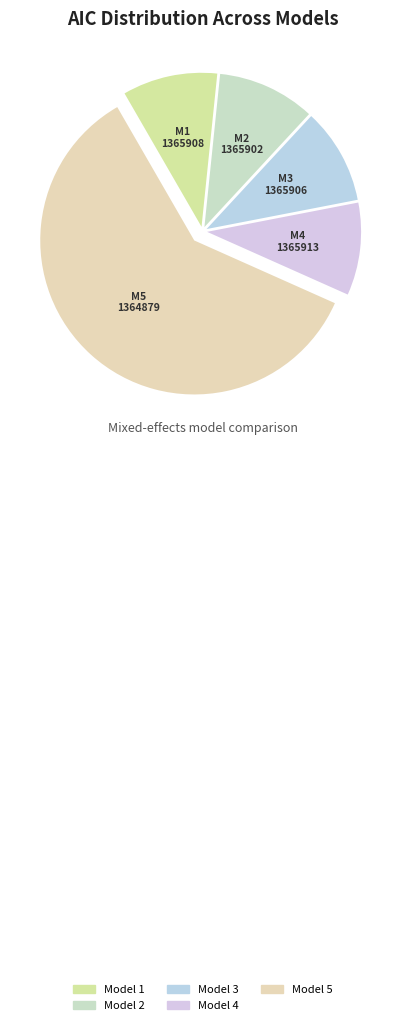

What portion of the pie excludes Model 5?

80.0%